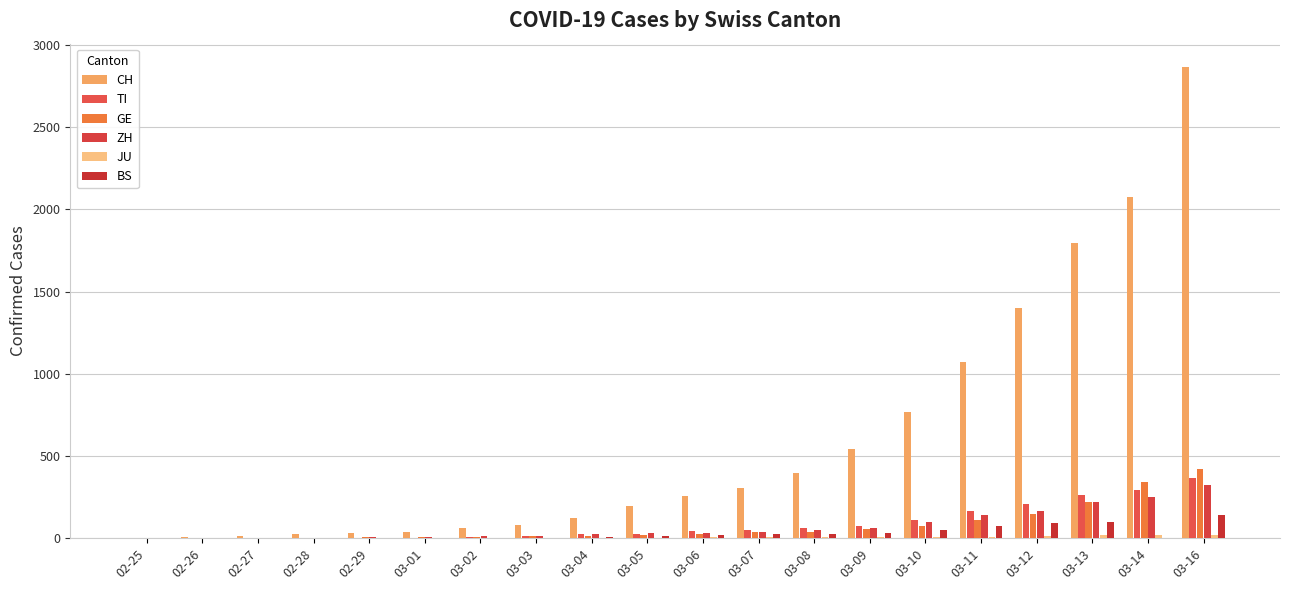

What is the value of the GE bar at the 14th from the left?

56